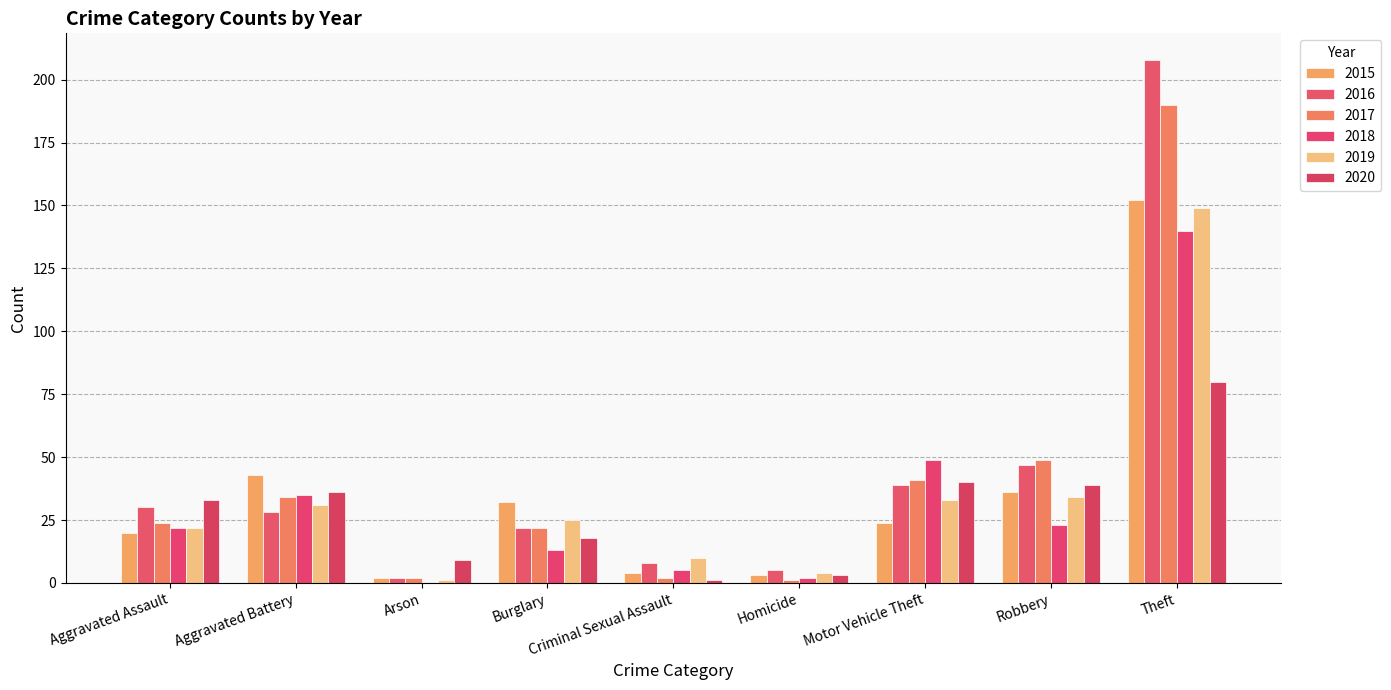

Is the value of 2019 at Homicide greater than the value of 2015 at Burglary?

No